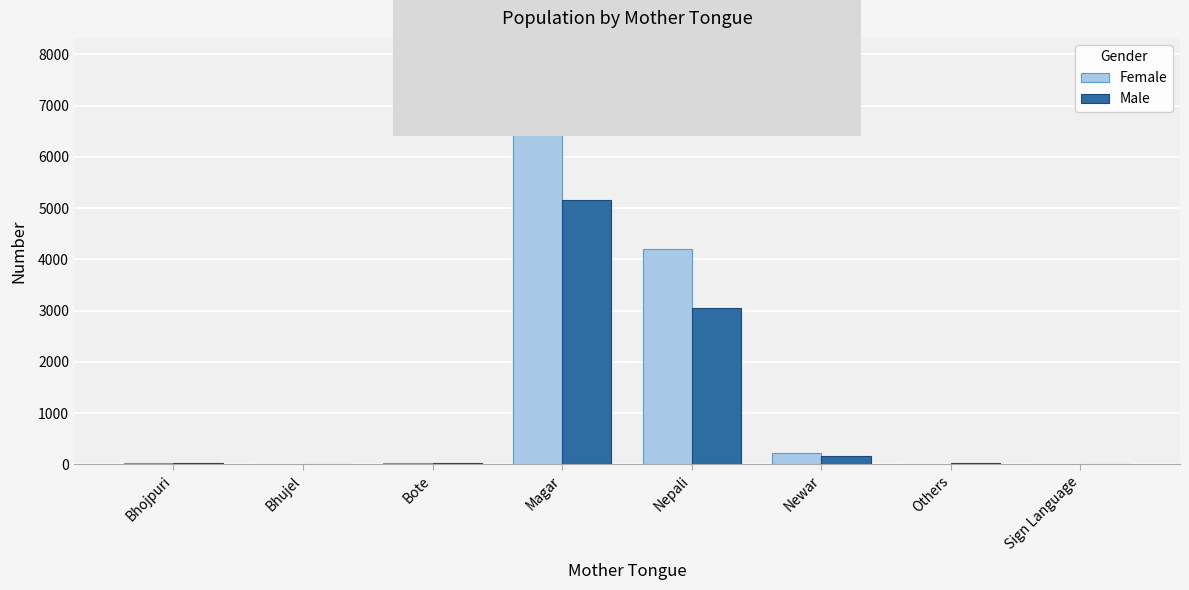

Count the number of data series in this chart.

2